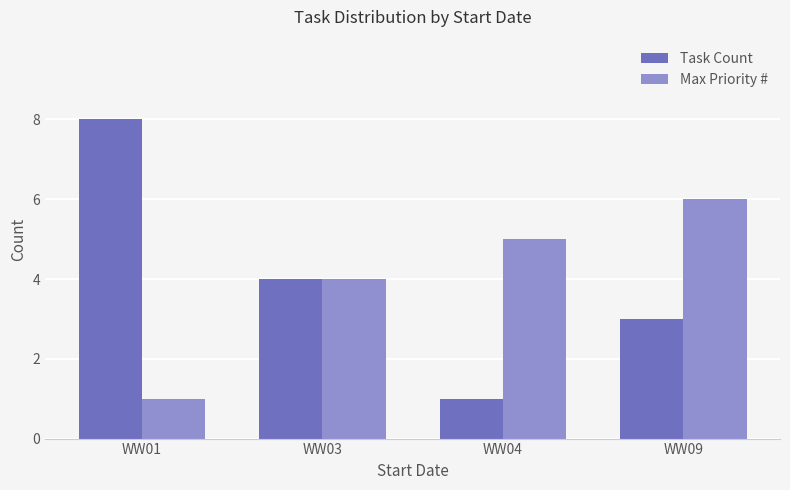

Rank the categories by Task Count value from lowest to highest.

WW04, WW09, WW03, WW01